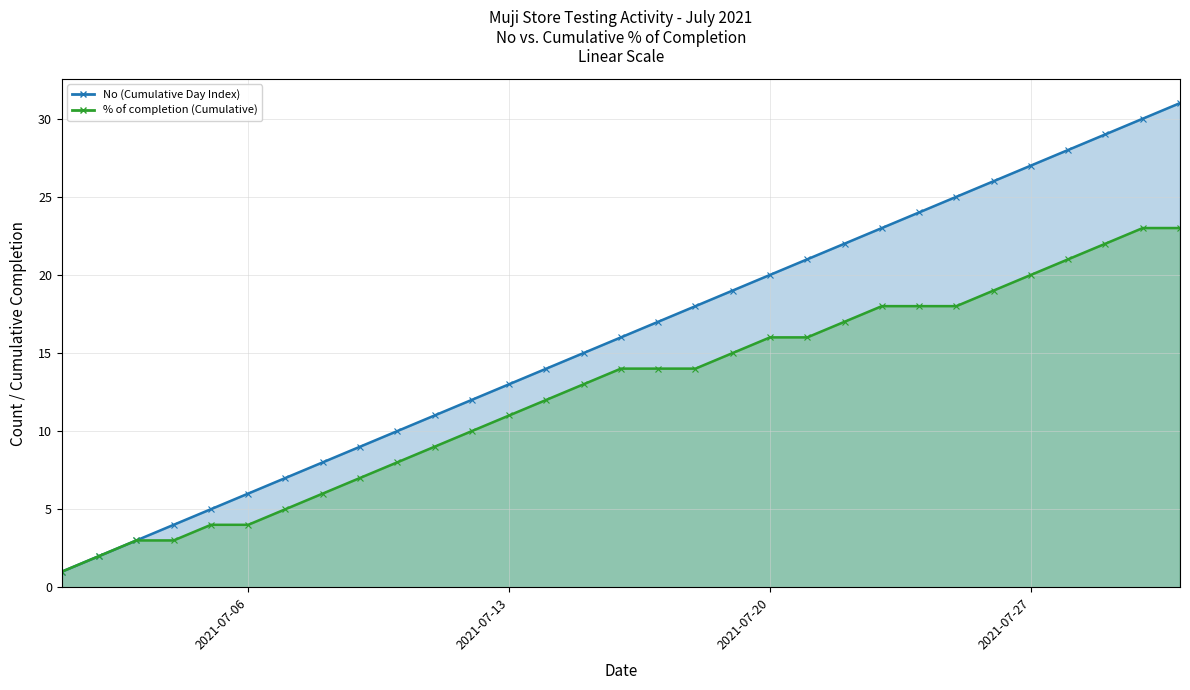

What is the total value across all series at 2021-07-15?

28